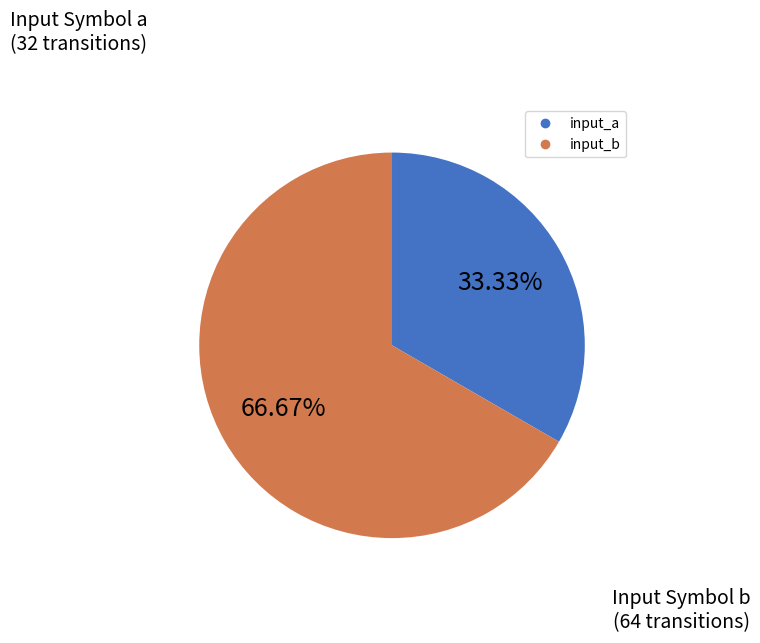

Is there any slice that represents more than half of the pie?

Yes